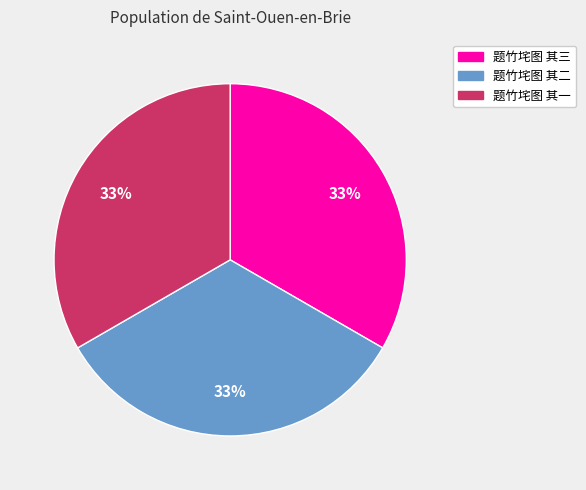

The 题竹垞图 其三 slice represents 25% of the pie. True or false?

False